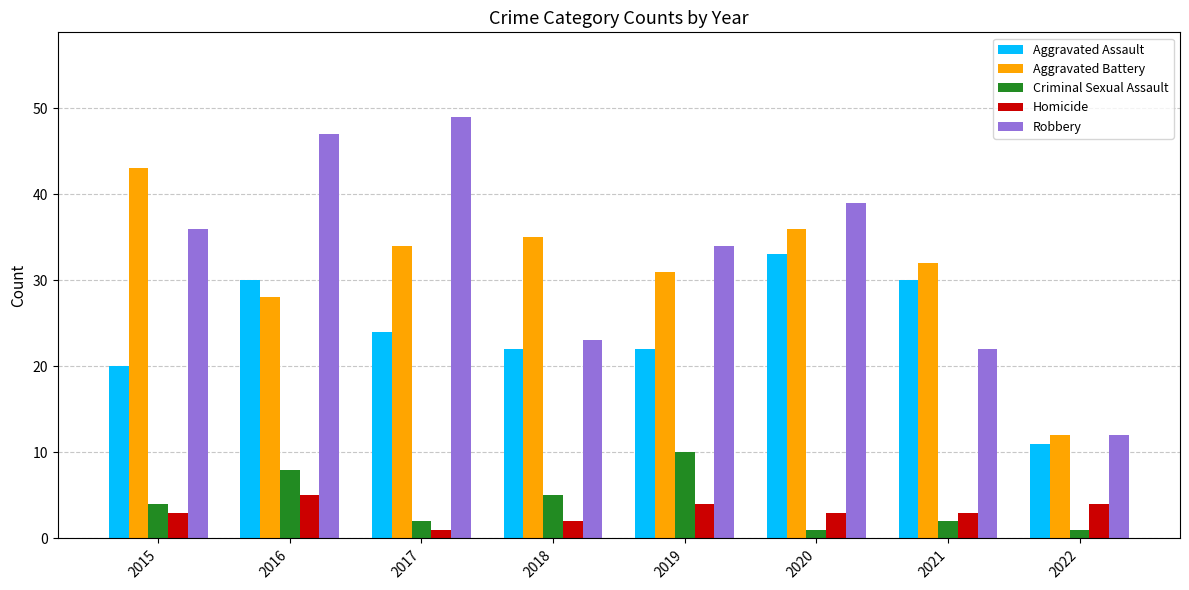

How many groups of bars are there?

8